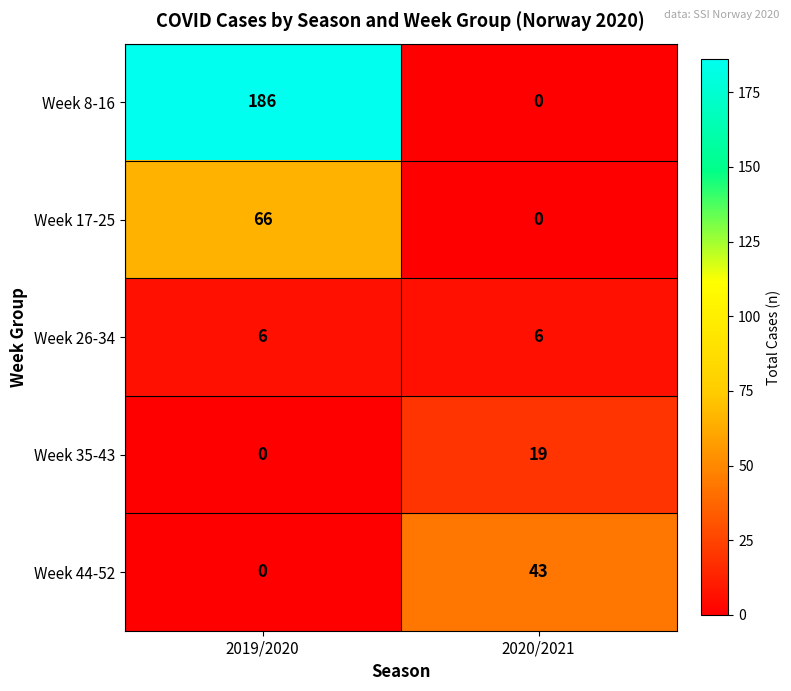

What is the average value of the Week 44-52 series?

22